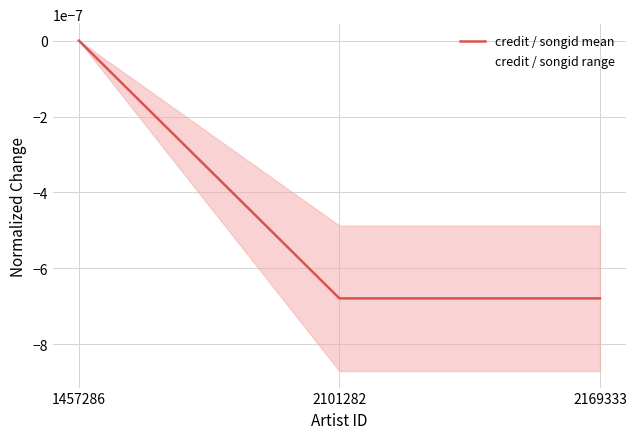

Which category has the lowest value across all series?

2101282